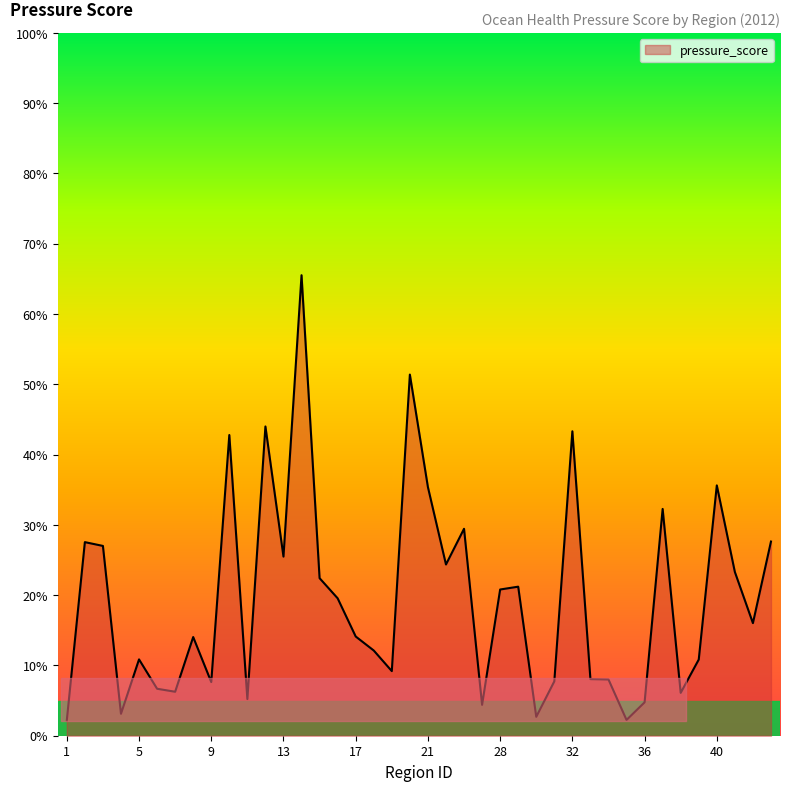

Is this an area chart (filled region under the line)?

Yes